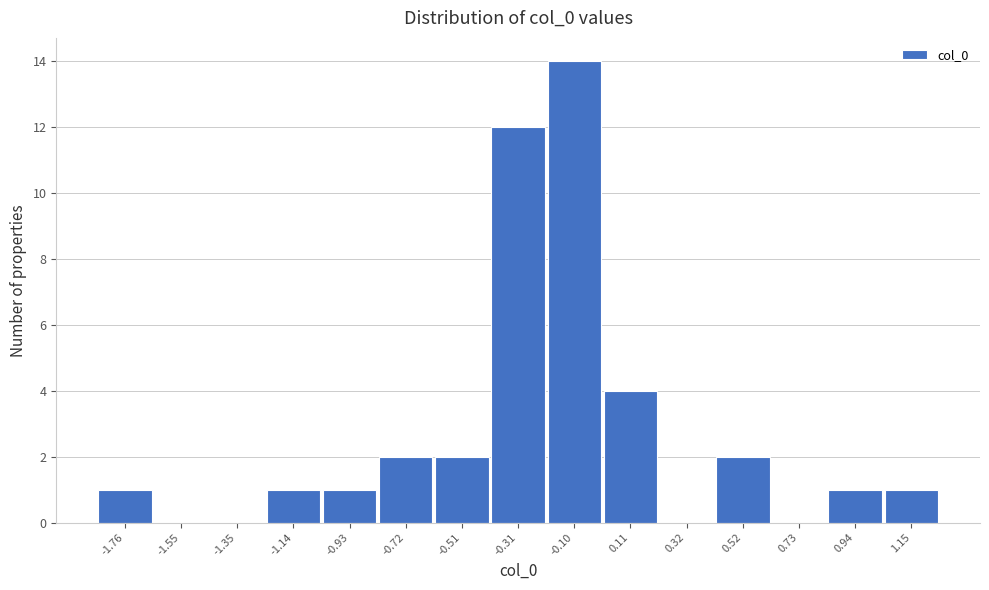

Reading right to left, extract all data points from this chart.

1.15=1	0.94=1	0.73=0	0.52=2	0.32=0	0.11=4	-0.10=14	-0.31=12	-0.51=2	-0.72=2	-0.93=1	-1.14=1	-1.35=0	-1.55=0	-1.76=1